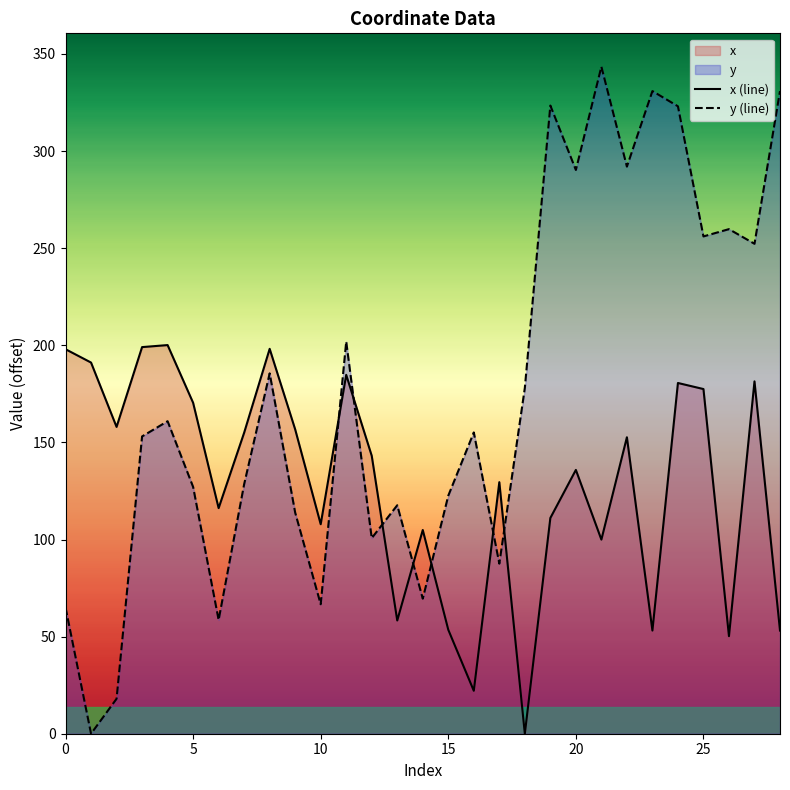

What is the sum of all y (line) values?

5112.2